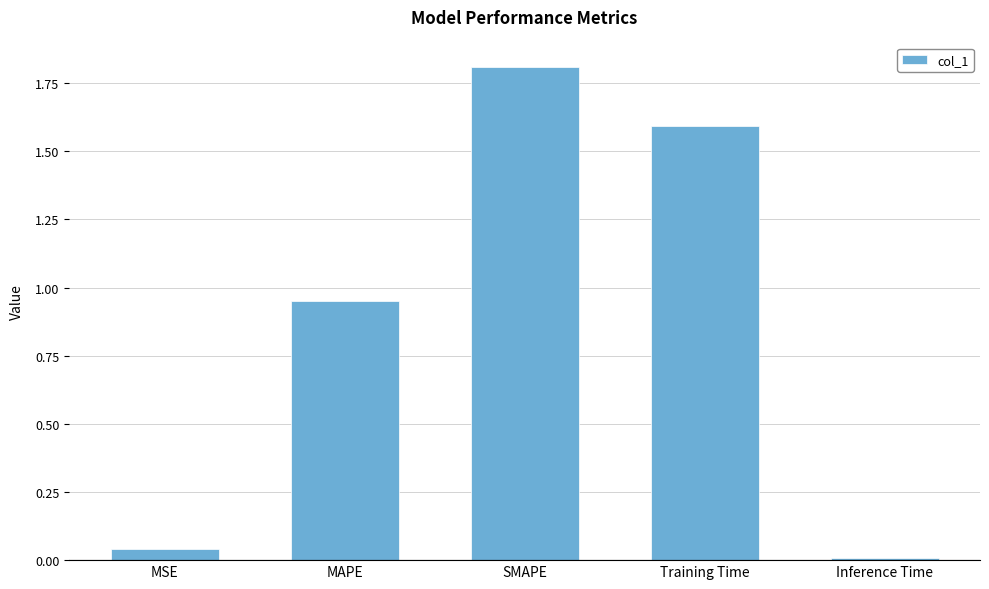

What is the sum of all values?

4.4